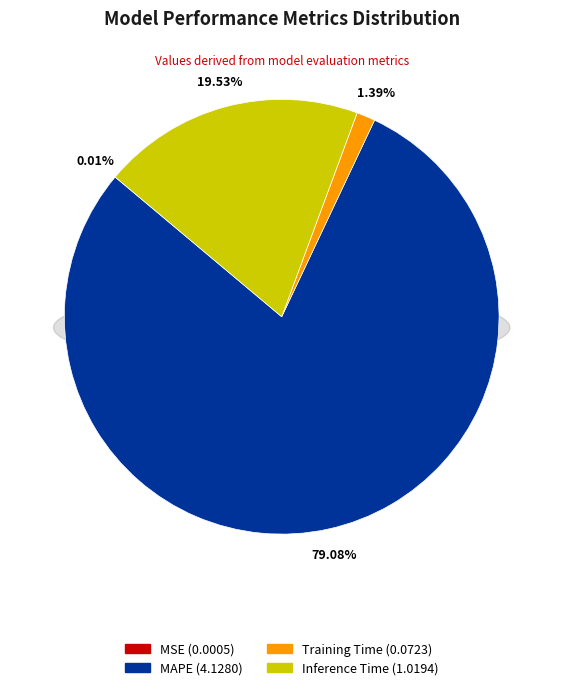

What percentage is the Training Time slice, to the nearest percent?

1%